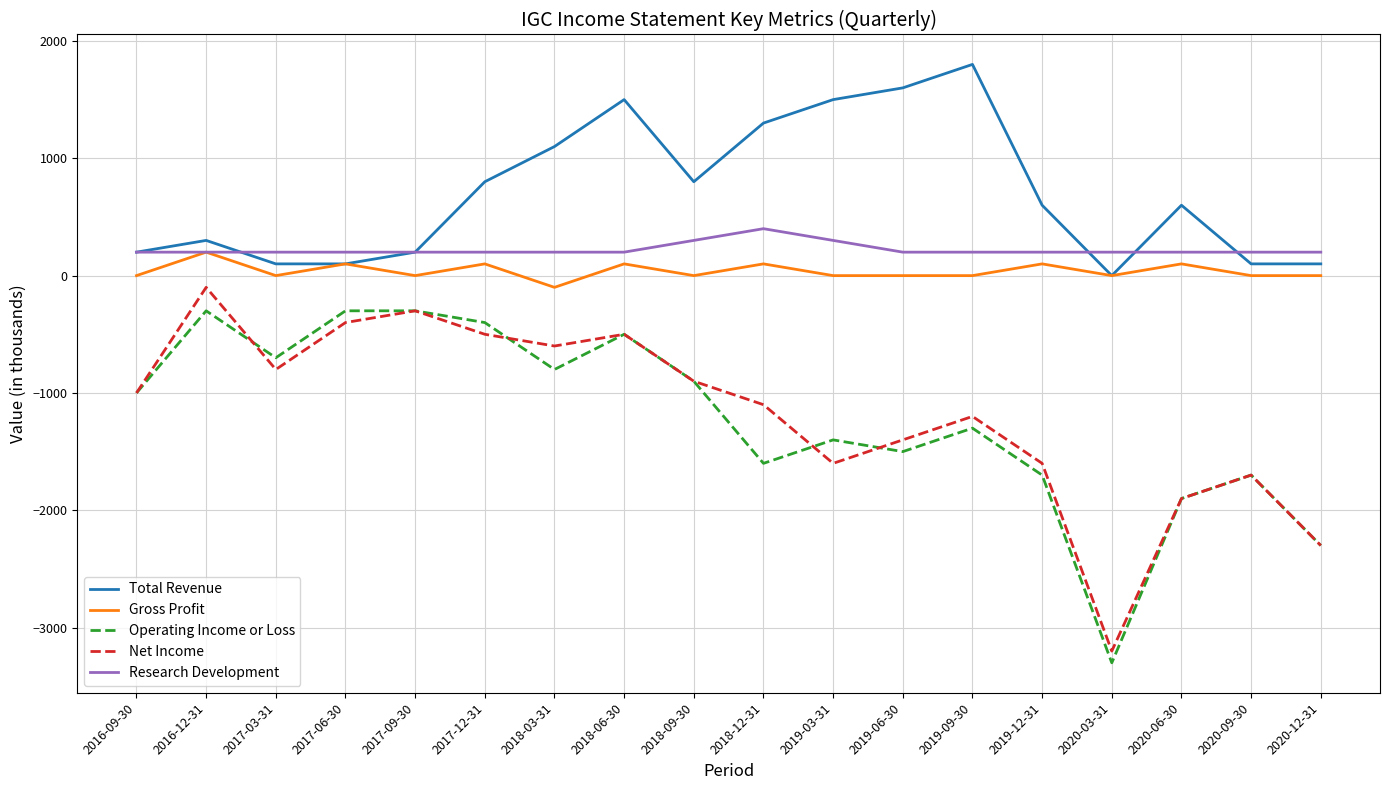

True or false: Total Revenue and Net Income intersect in this chart.

False